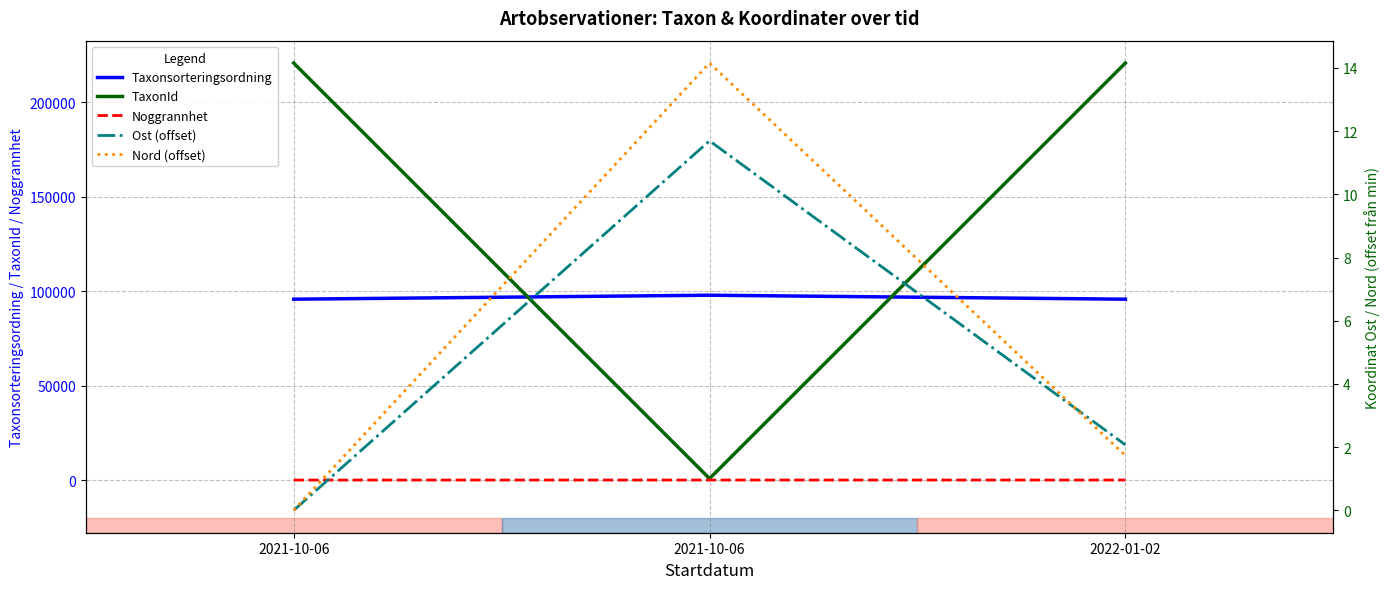

Is it true that Taxonsorteringsordning equals 53194.3 at 2021-10-06?

False